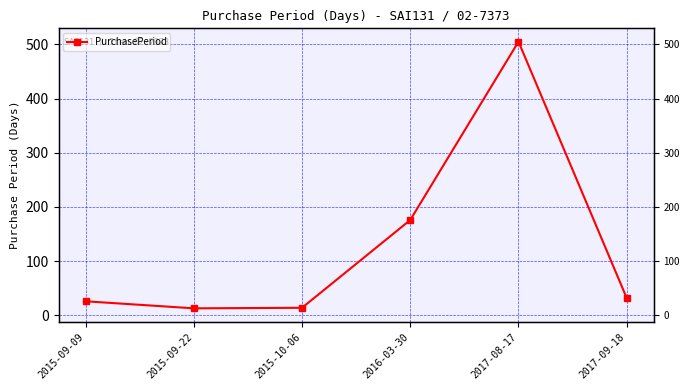

At which label is the value closest to 259?

2016-03-30